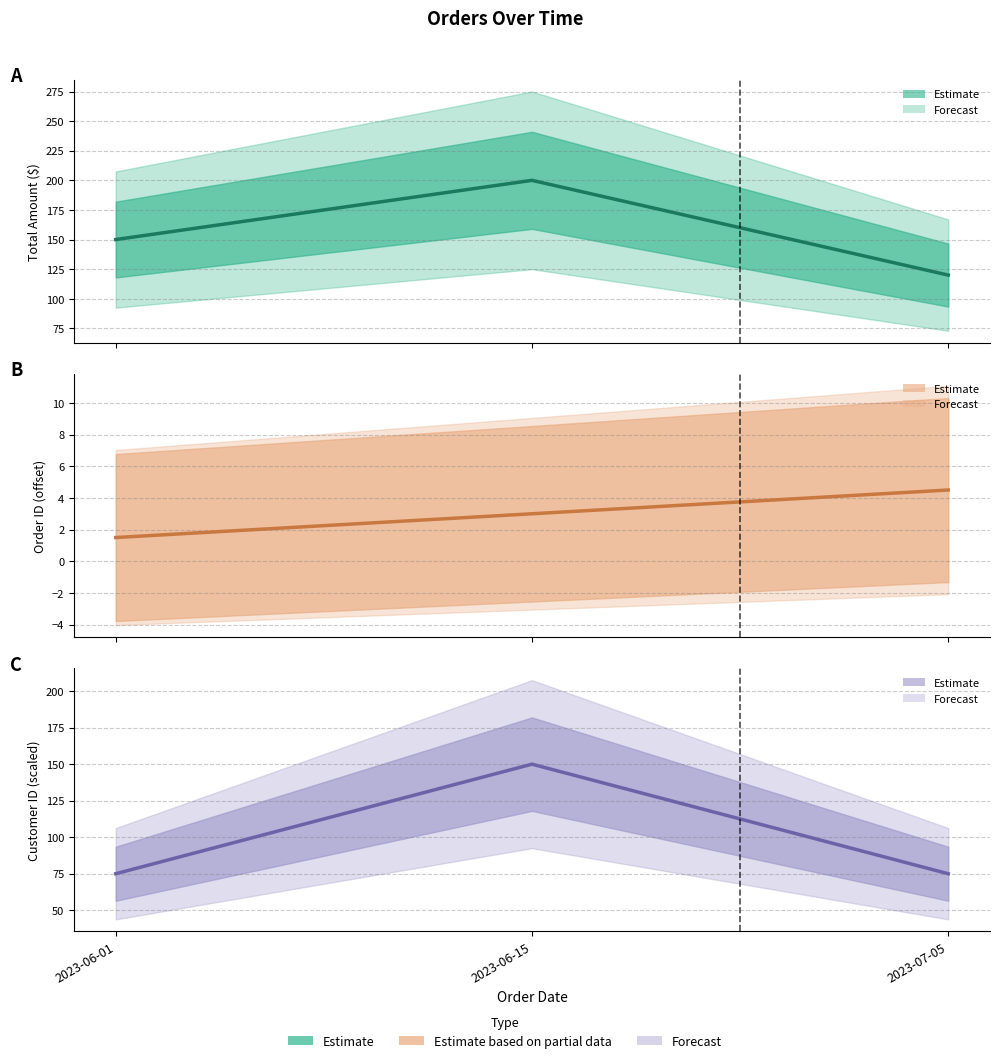

Count the id values in the range 1 to 4.

2